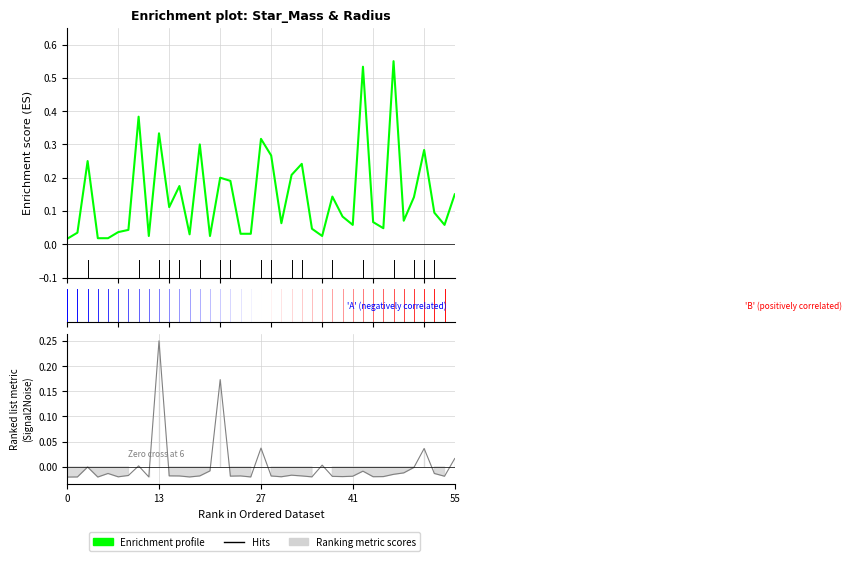

What is the sum of all values?

5.7